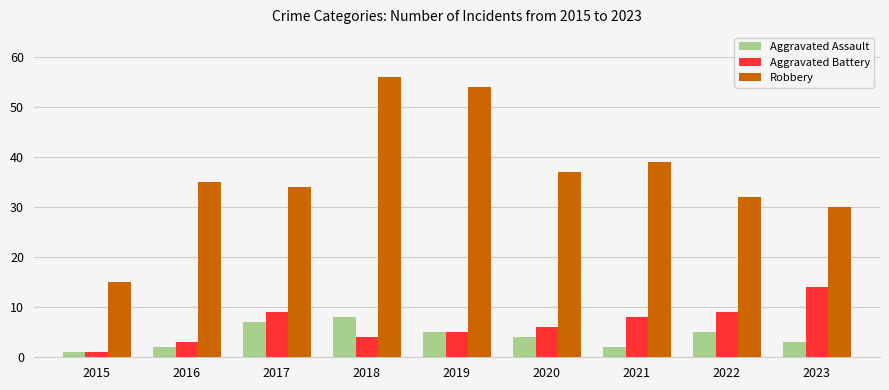

At how many categories does at least one series exceed 44?

2